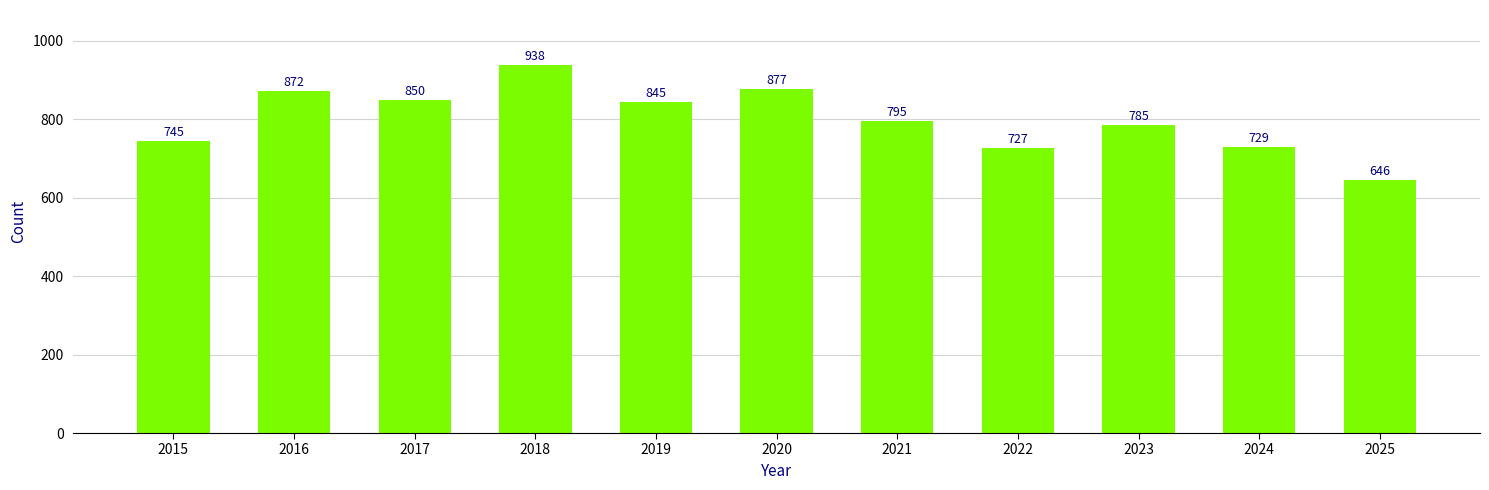

Rank the categories by value from highest to lowest.

2018, 2020, 2016, 2017, 2019, 2021, 2023, 2015, 2024, 2022, 2025